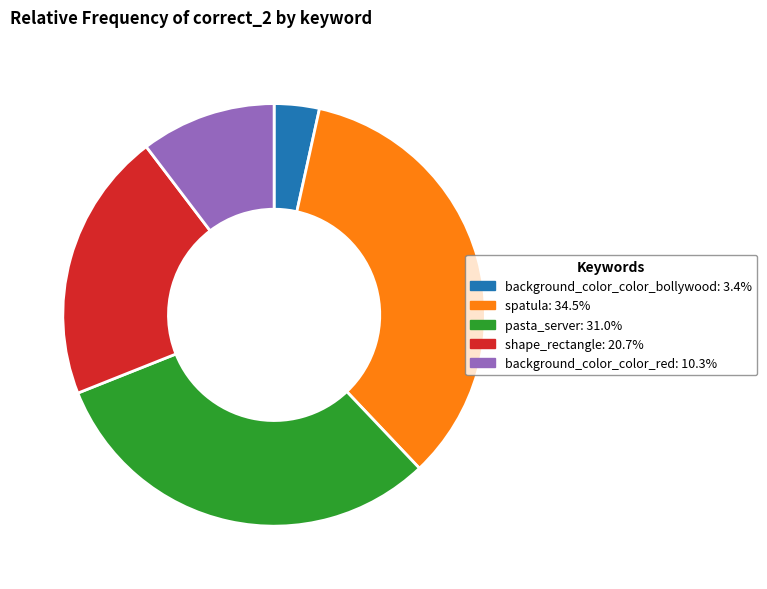

Which has a higher value, background_color_color_bollywood or spatula?

spatula